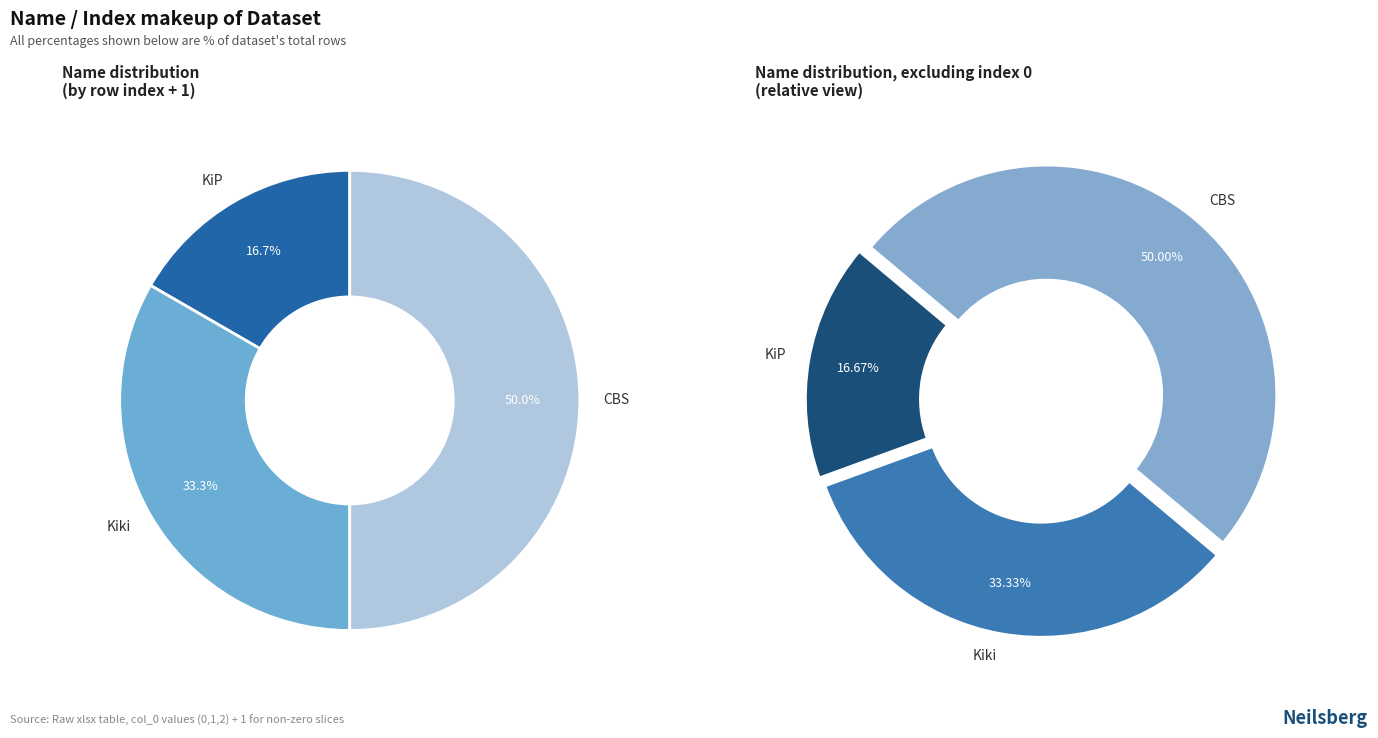

Which slice is the largest?

CBS